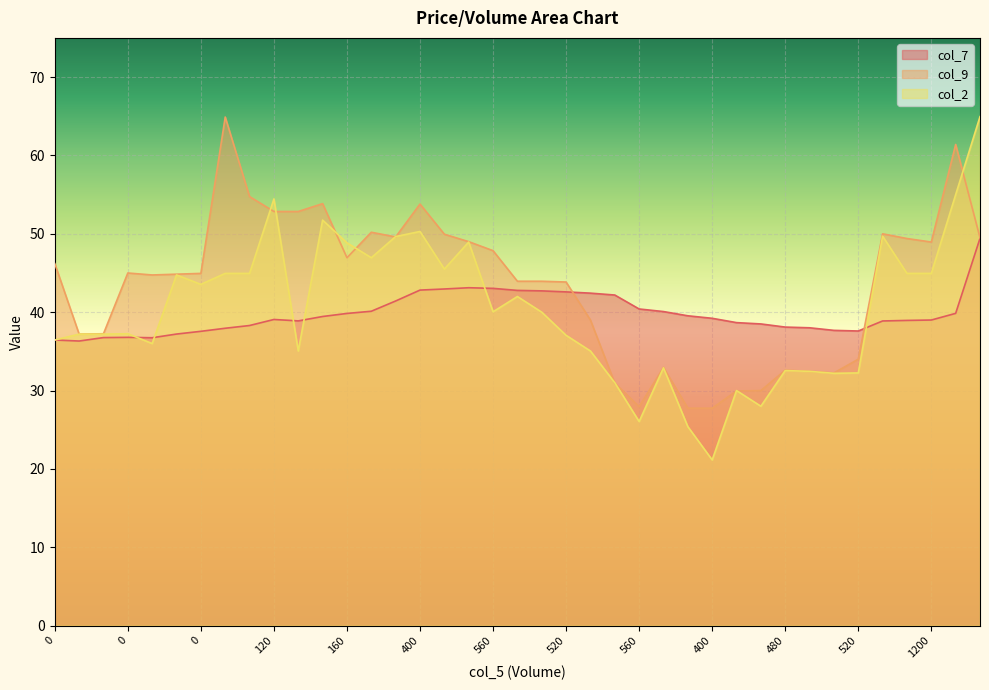

Between 560 and 0, which is larger?

560